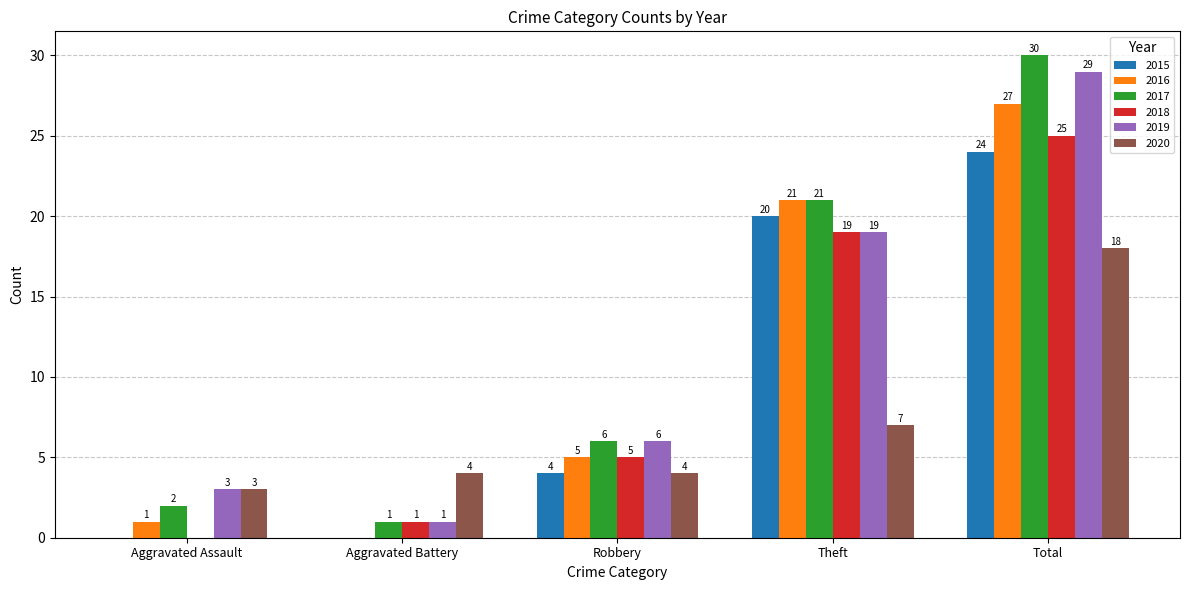

What is the sum of the 2019 values at Total and Theft?

48